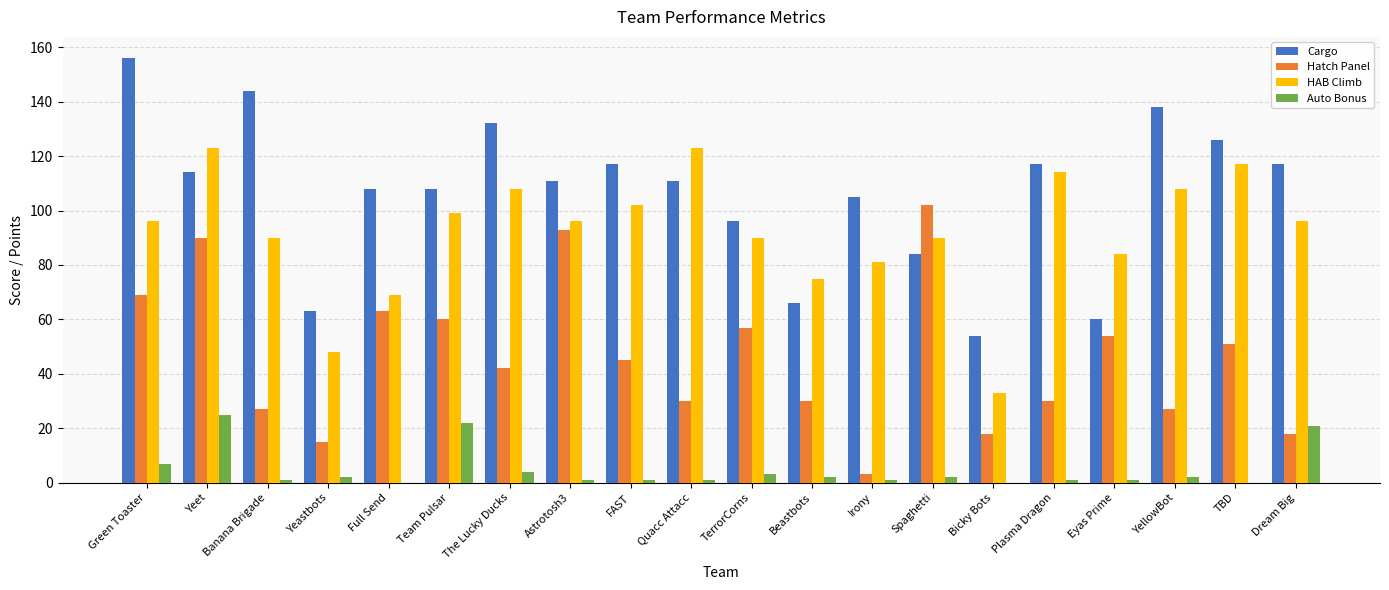

Is the value of Hatch Panel at Yeet greater than the value of HAB Climb at Team Pulsar?

No